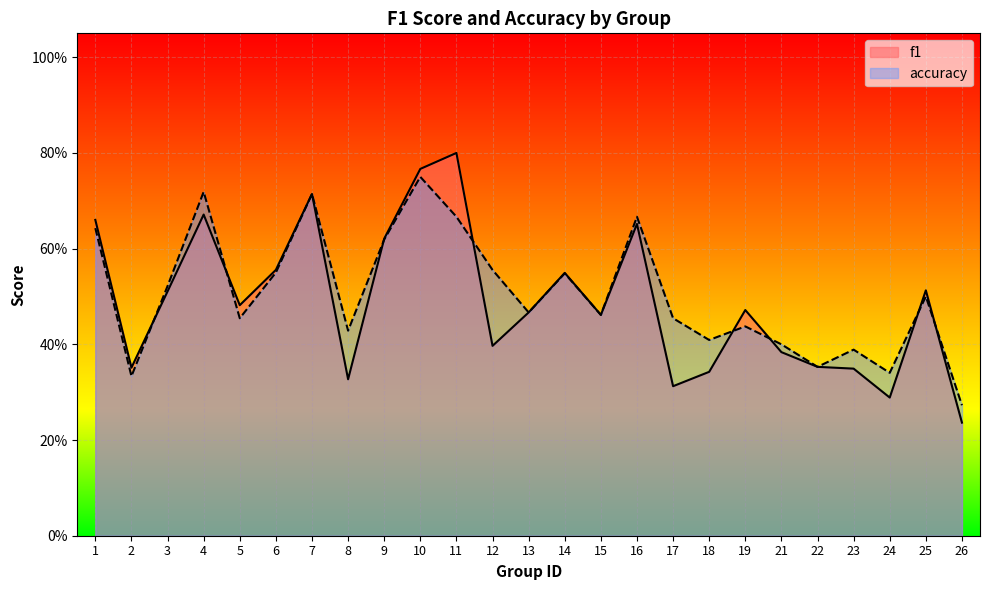

What is the approximate value of accuracy at 21?

0.4